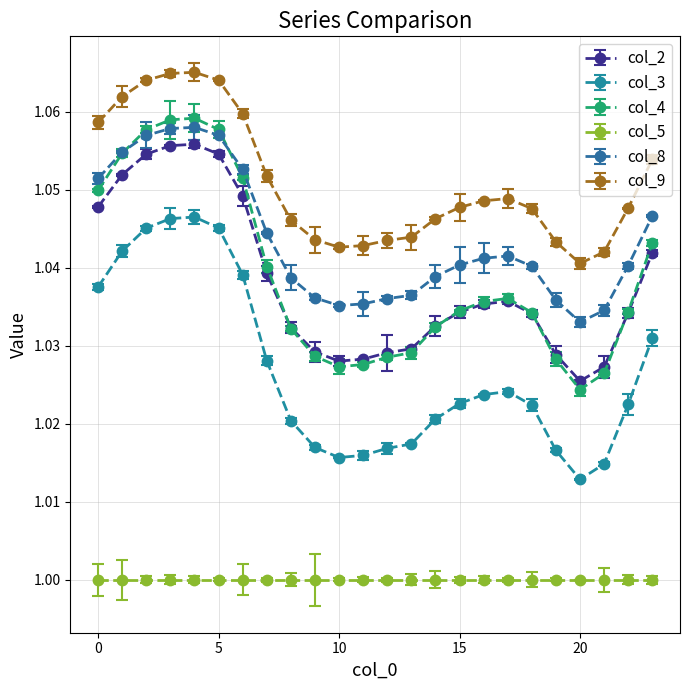

At which category does the chart reach its peak across all series?

4